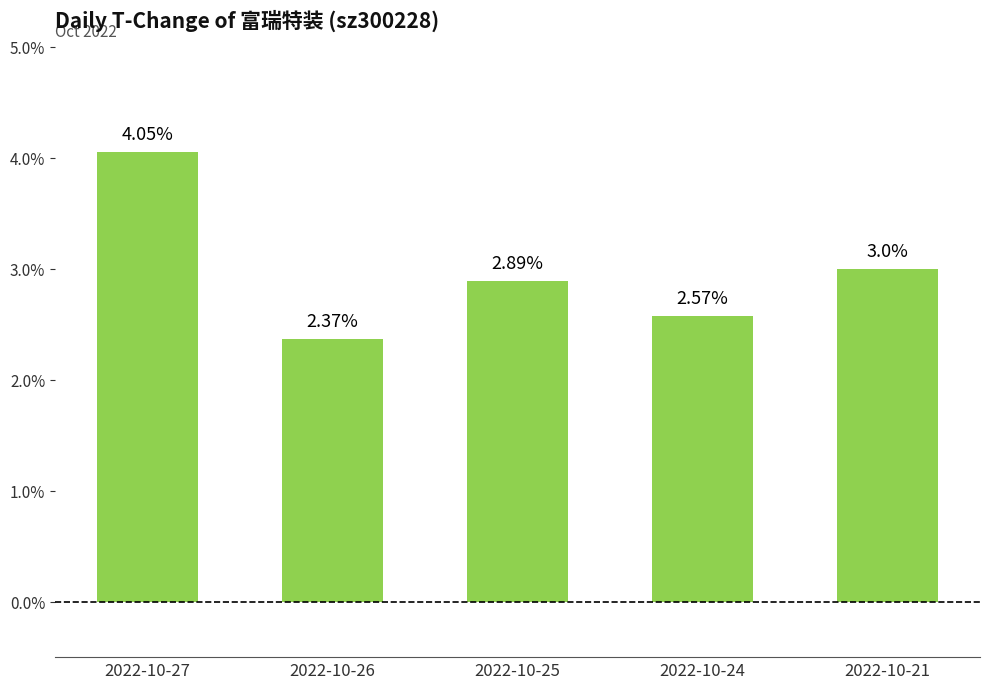

Rank the categories by value from lowest to highest.

2022-10-26, 2022-10-24, 2022-10-25, 2022-10-21, 2022-10-27